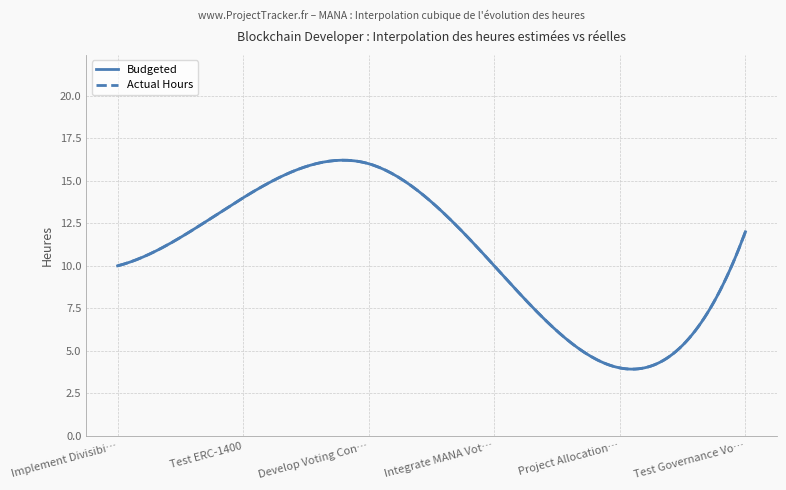

True or false: Budgeted and Actual Hours intersect in this chart.

False